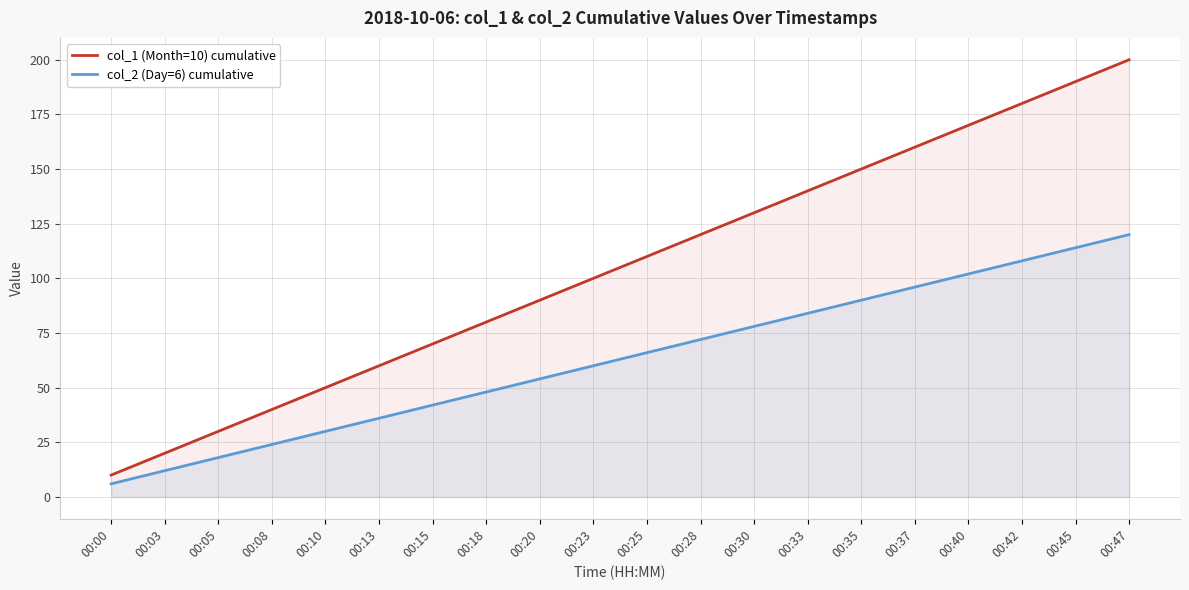

What is the value of the col_2 (Day=6) cumulative point at the 18th from the left?

108